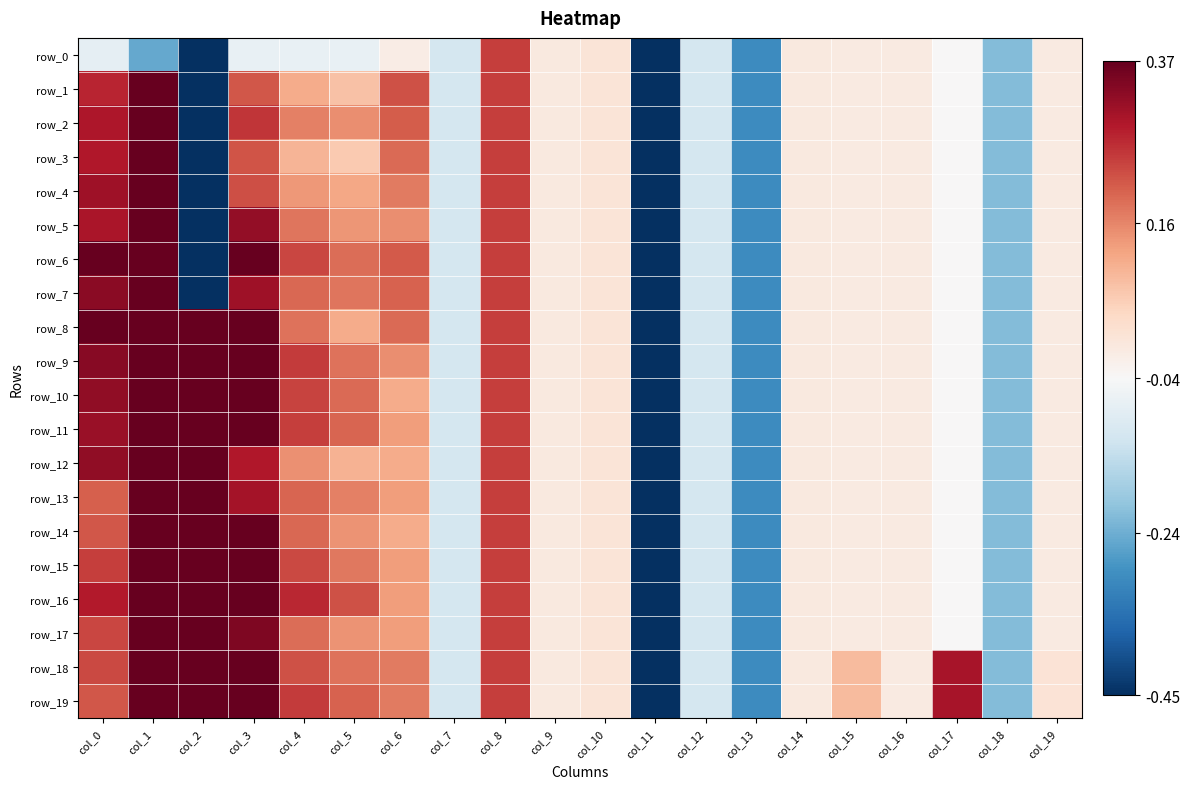

Where does the row_0 series first go above 0?

col_8